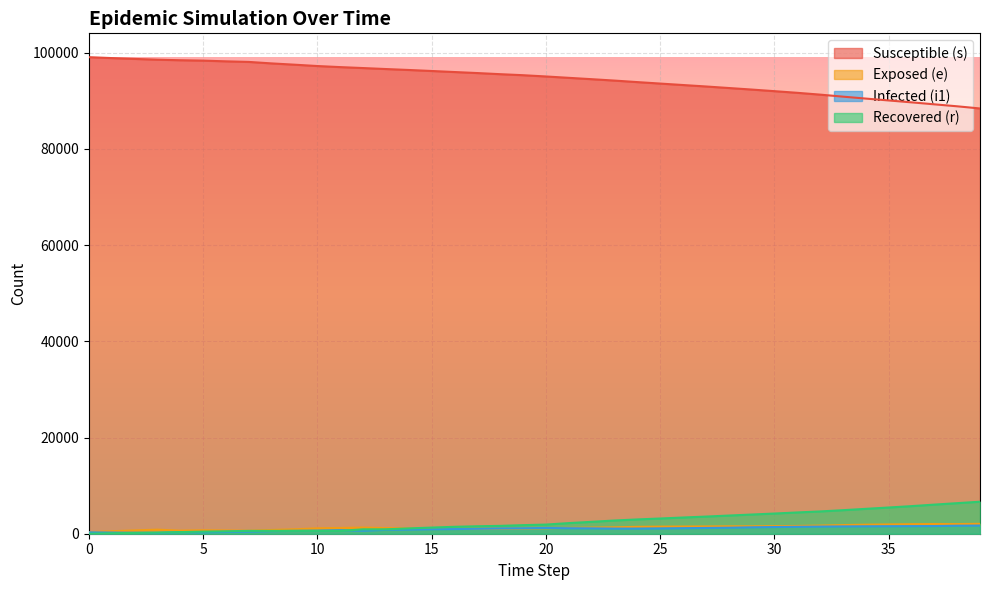

Is it true that r equals 2781 at 18?

False